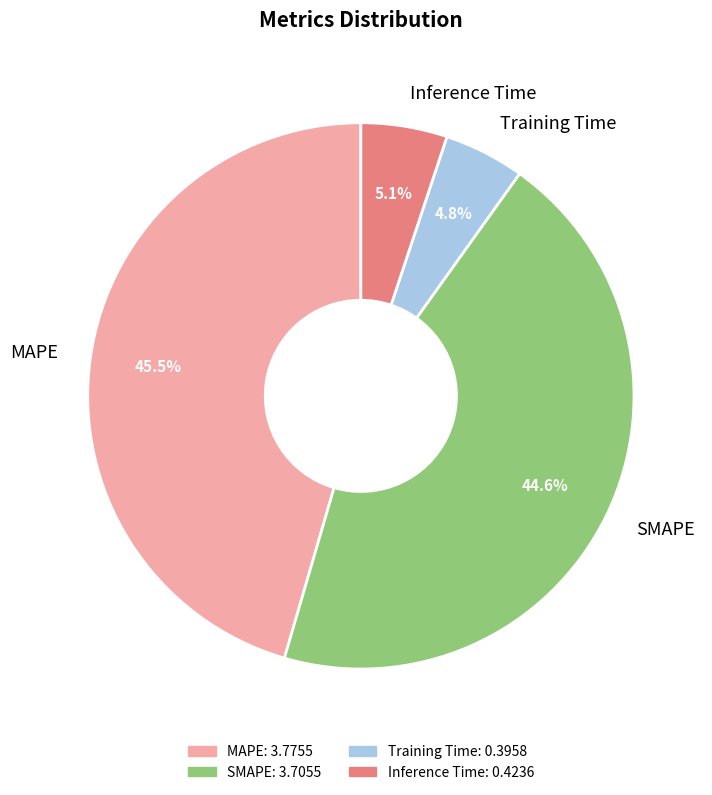

Does Training Time represent more than half of the total?

No